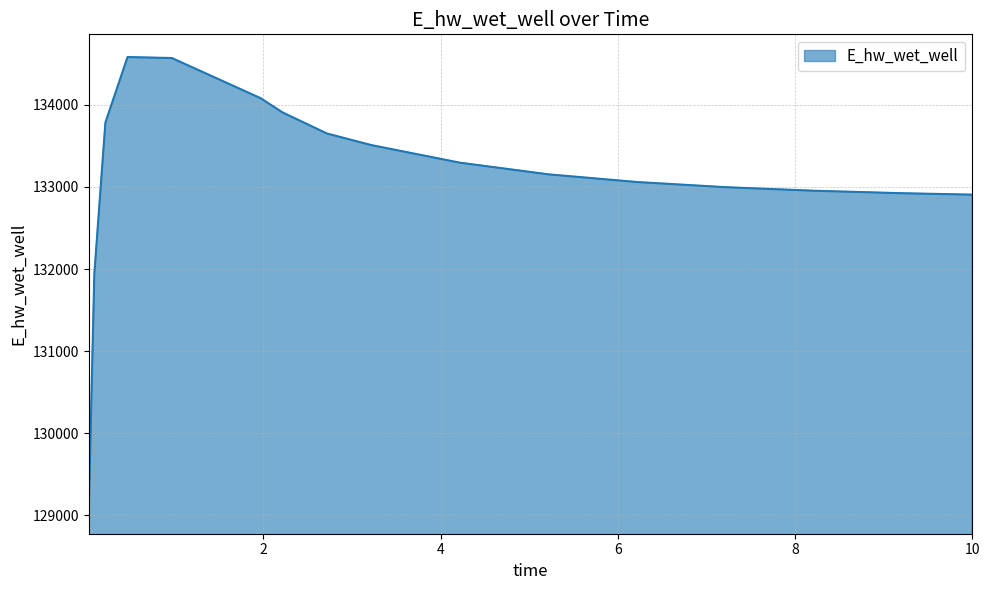

What is the greatest value displayed?

134581.9